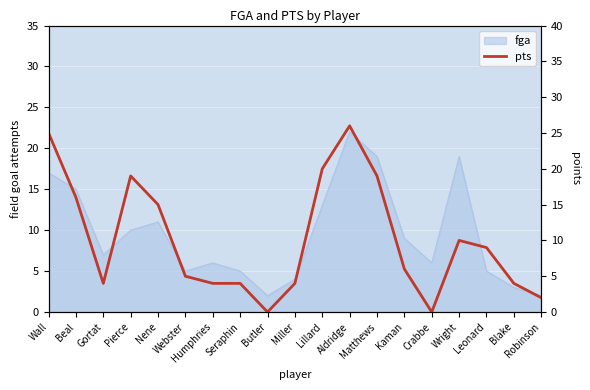

The chart shows a value of 16 at Beal. True or false?

True